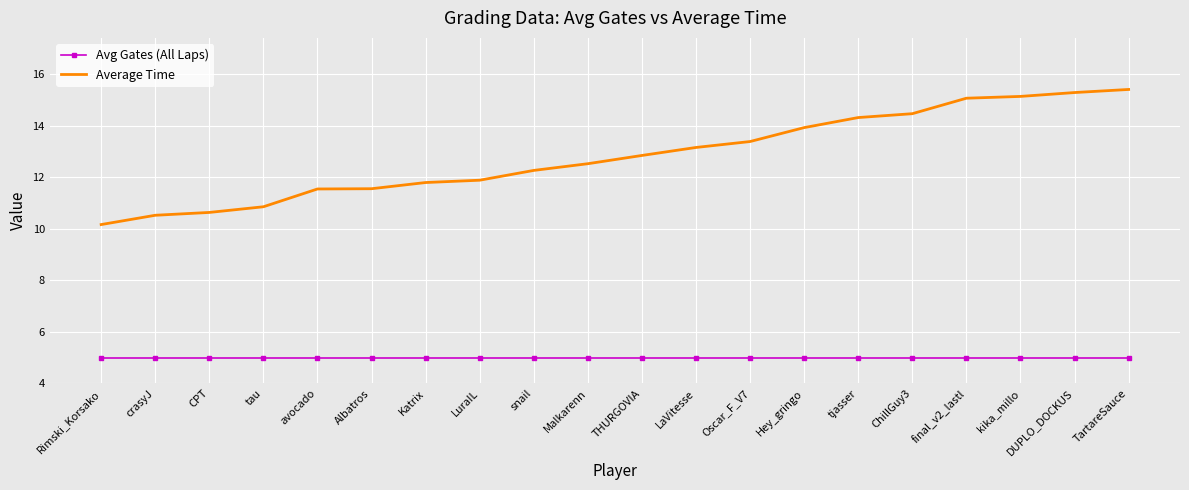

What is the maximum value for Avg Gates (All Laps)?

5.0